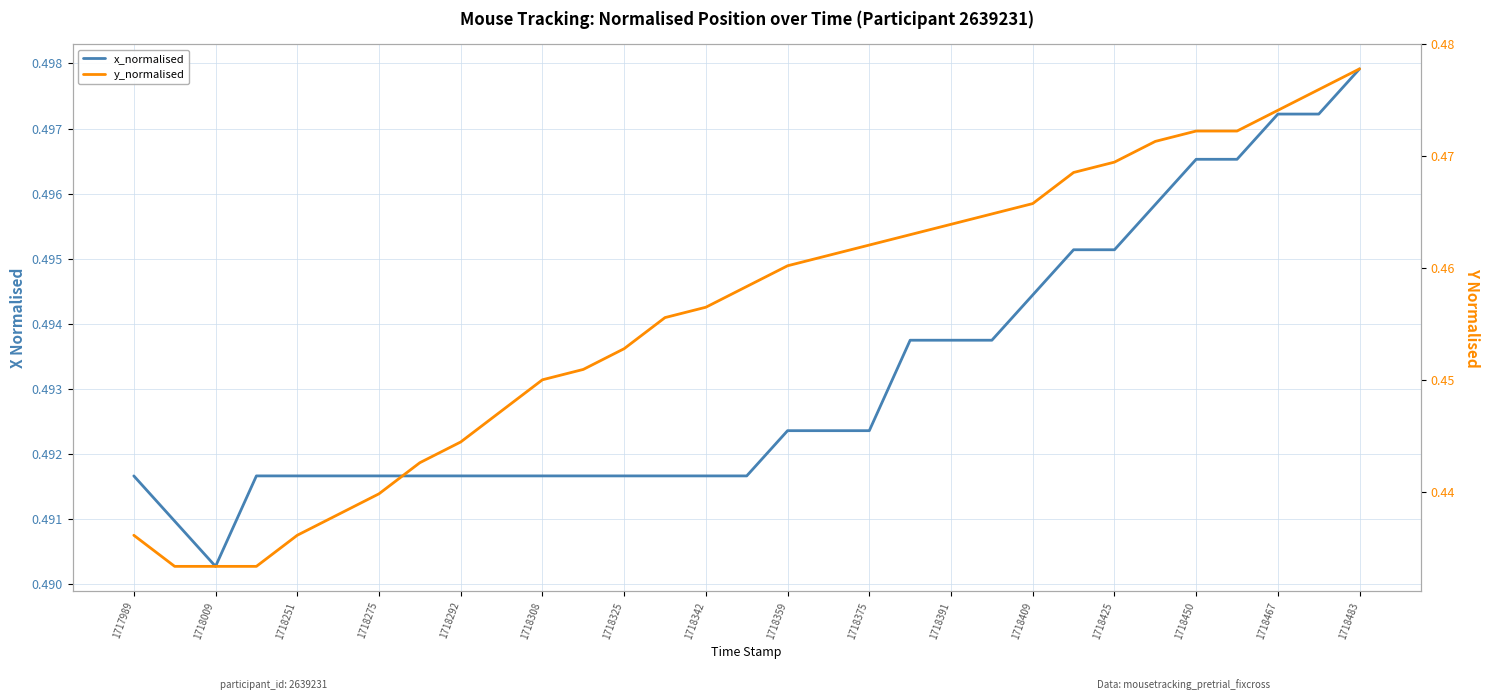

The x_normalised series shows 0.5 at 1718342. True or false?

True